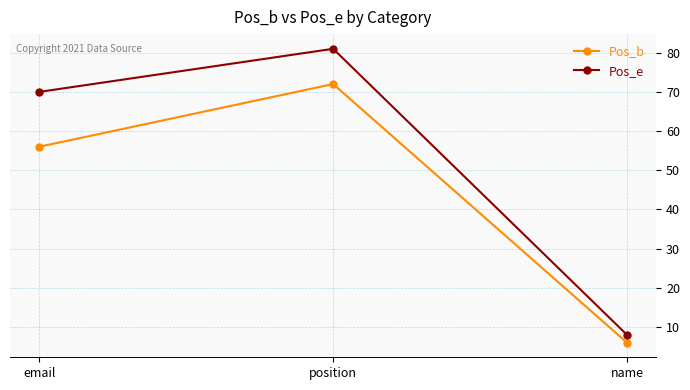

At how many categories does at least one series exceed 65?

2